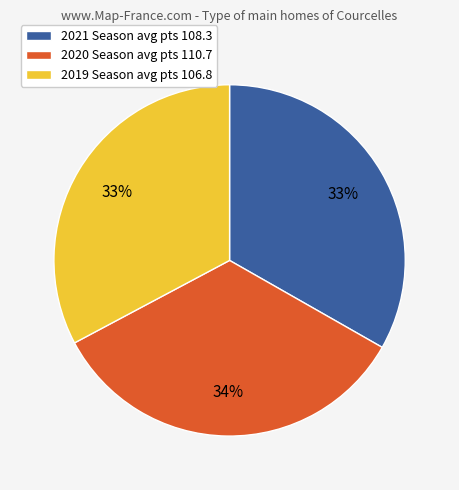

Is the sum of 2019 Season avg pts 106.8 and 2020 Season avg pts 110.7 greater than half?

Yes